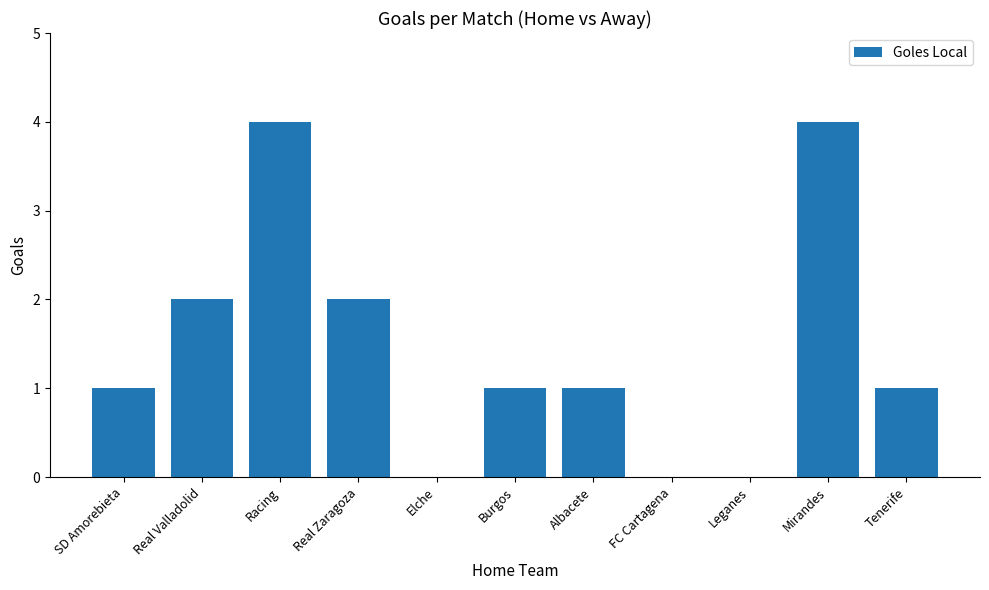

Which has a higher value, Real Zaragoza or Burgos?

Real Zaragoza